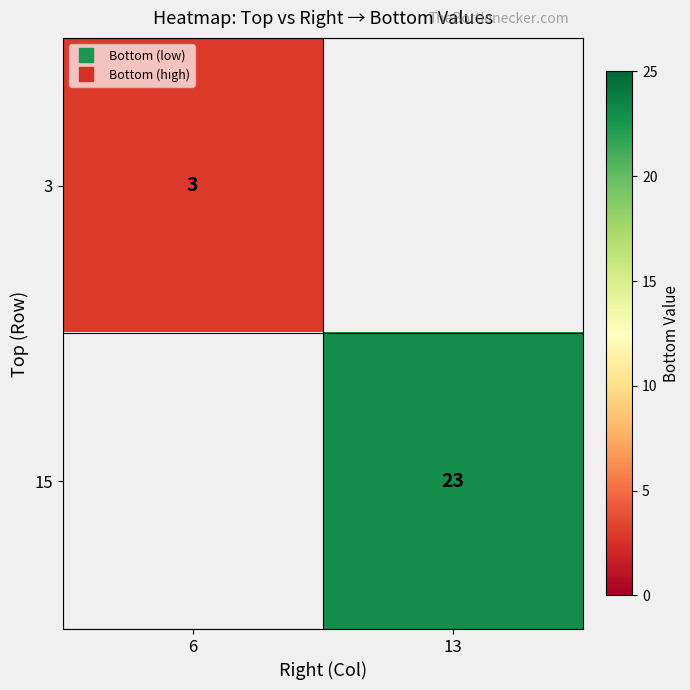

True or false: 3 has a value of 3.0 at 6.

True